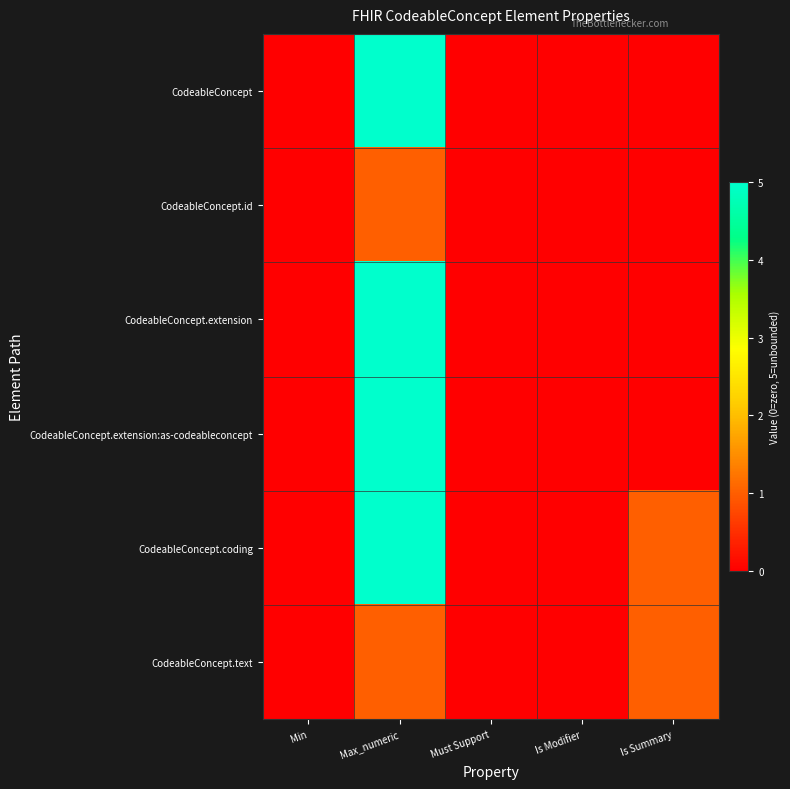

Which series has the largest total across all categories?

CodeableConcept.coding